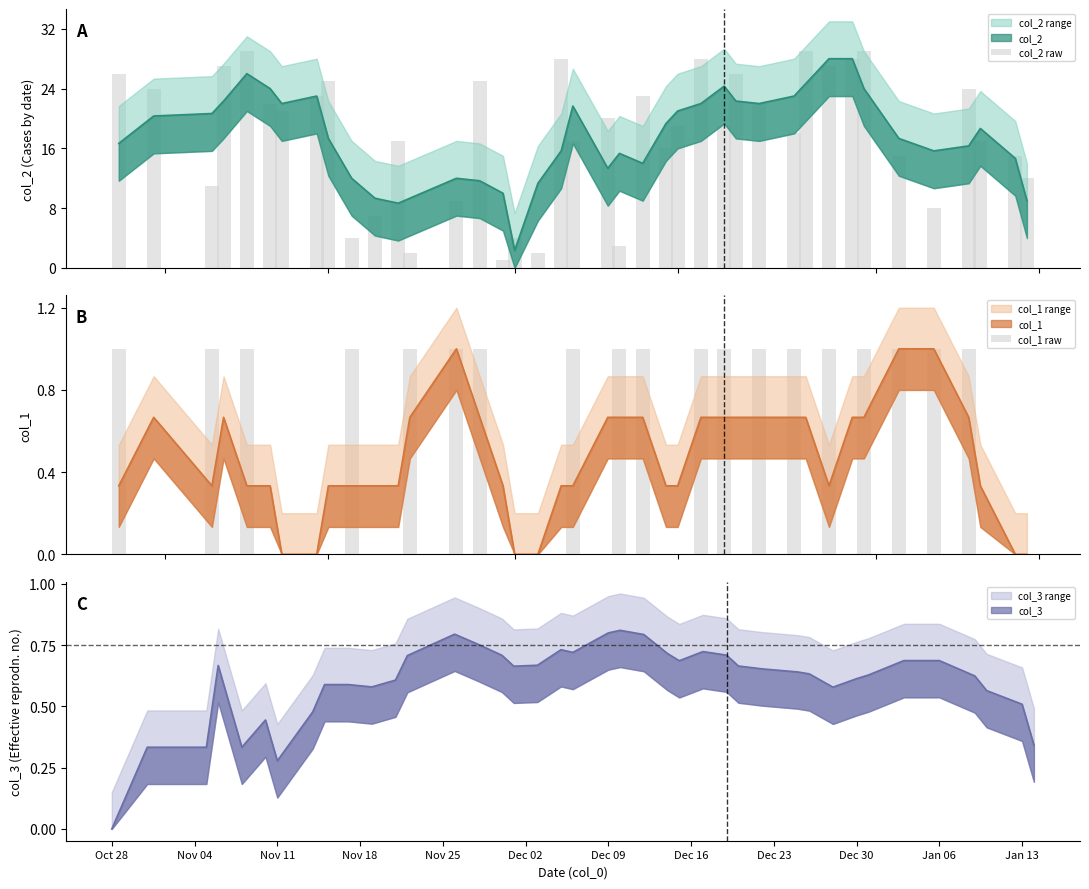

How many data points in col_2 raw are above 20?

19